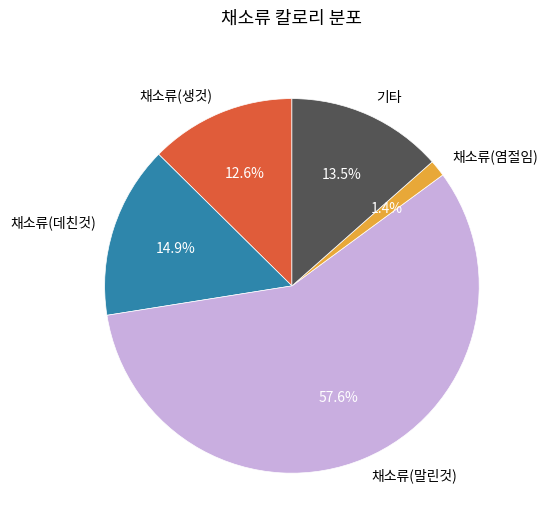

To the nearest percent, what is the difference between the largest and smallest slice percentages?

56%